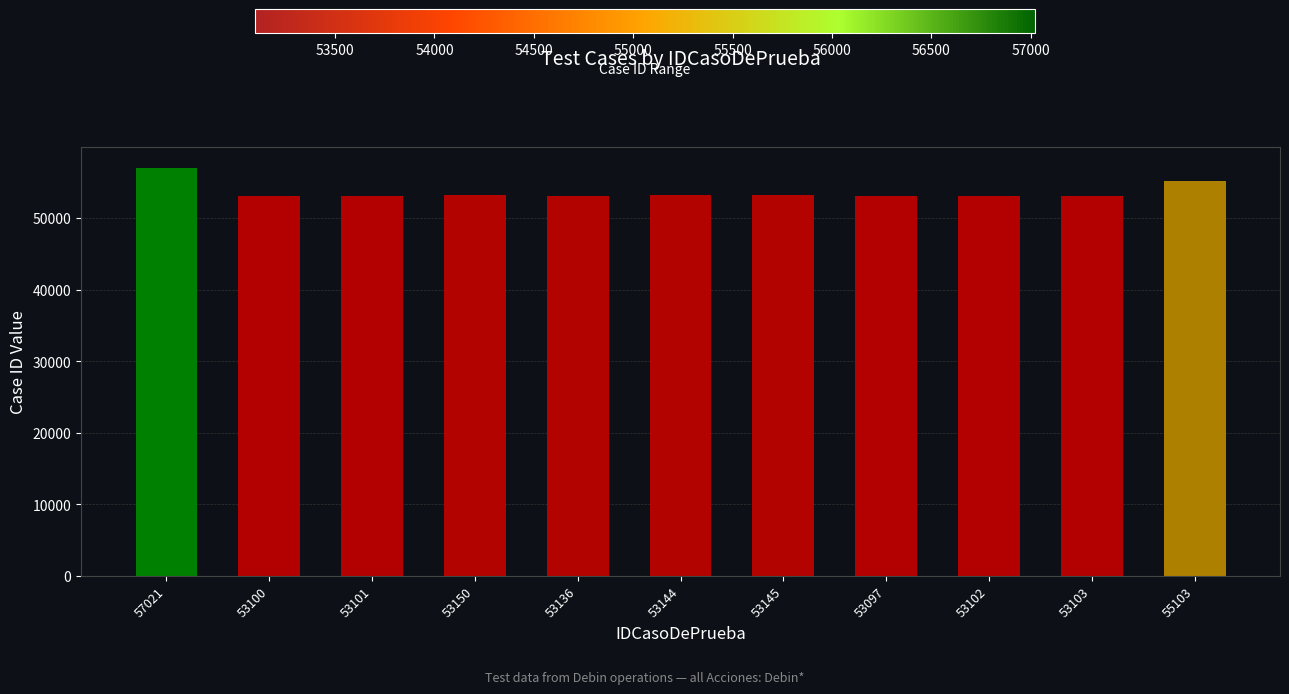

Are the bars grouped side by side (vs. stacked)?

No